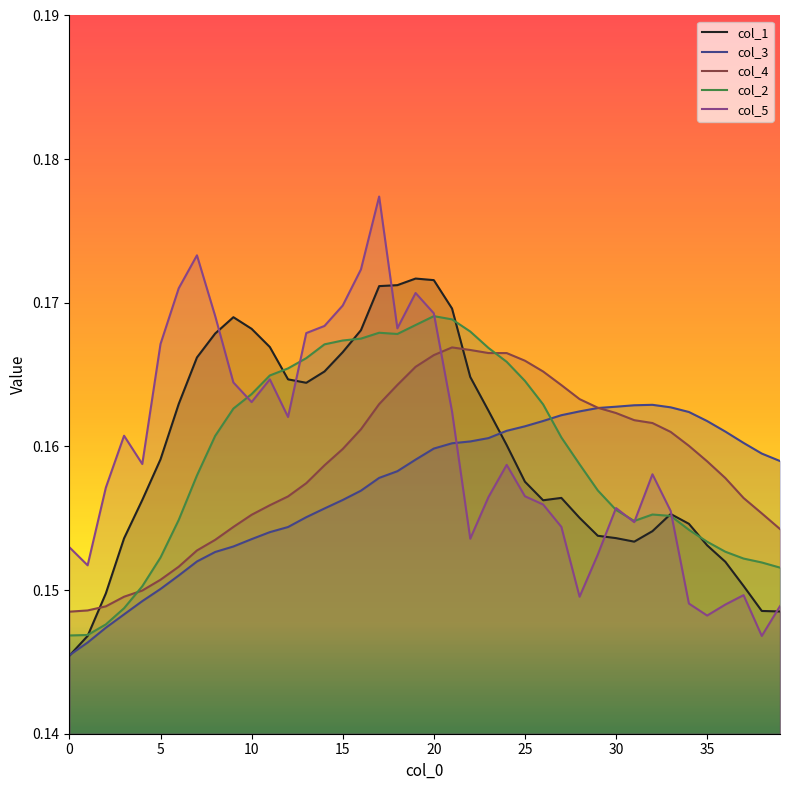

Where is the first local maximum for col_3?

32